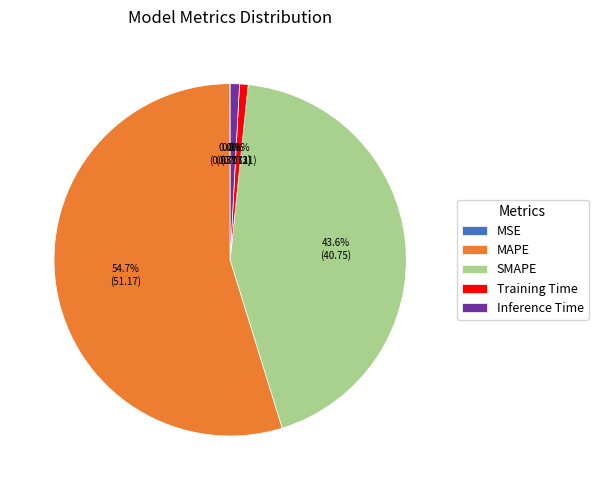

What percentage is the MAPE slice, to the nearest percent?

55%